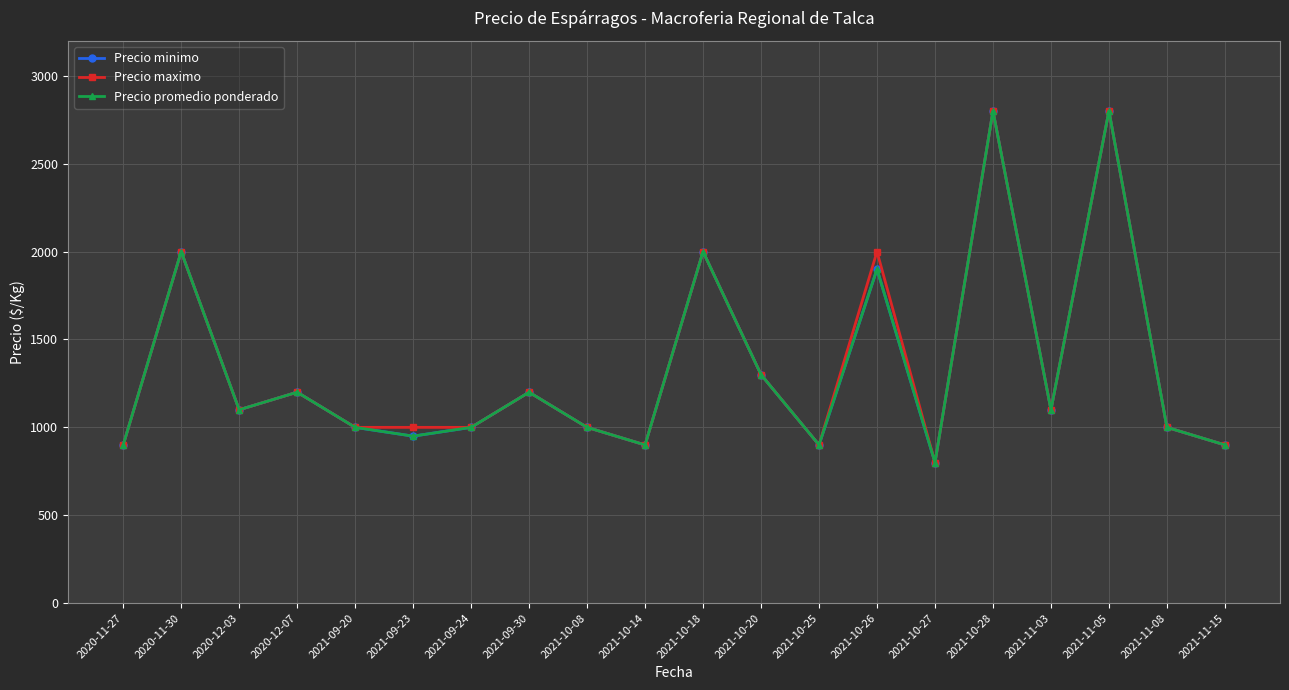

True or false: Precio minimo has more than 2 interior local peaks.

True